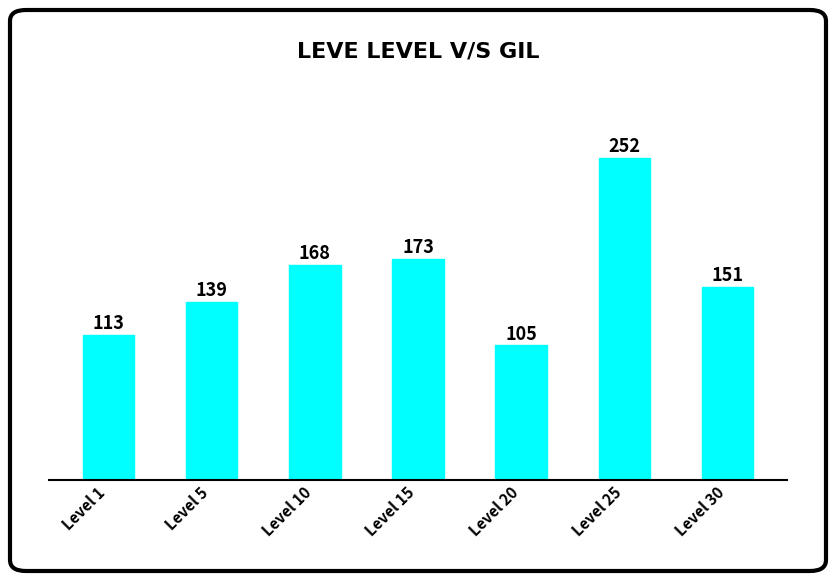

What is the sum of all values?

1101